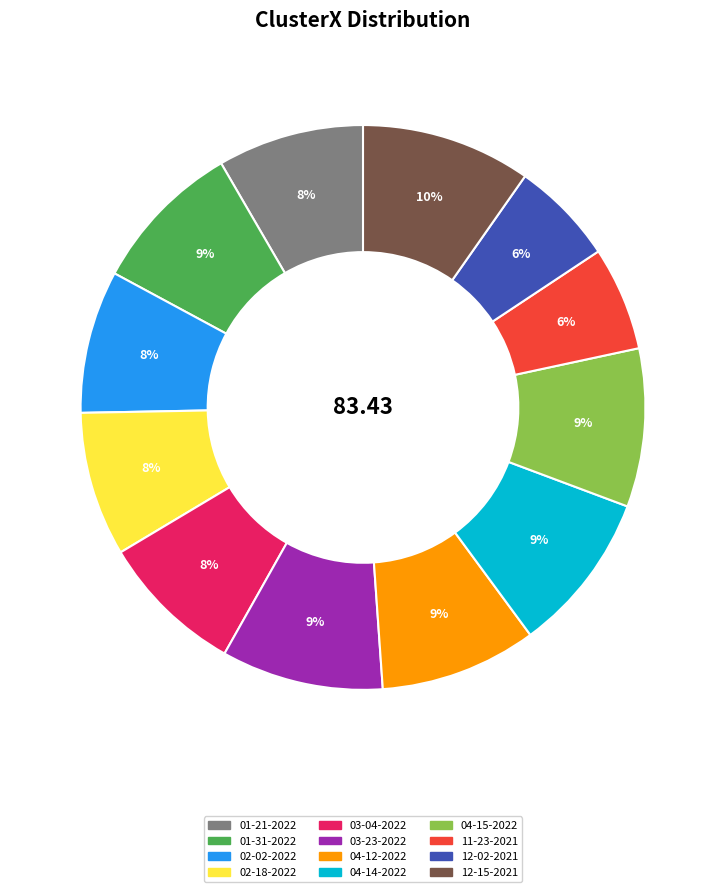

Count the number of slices in the pie.

12